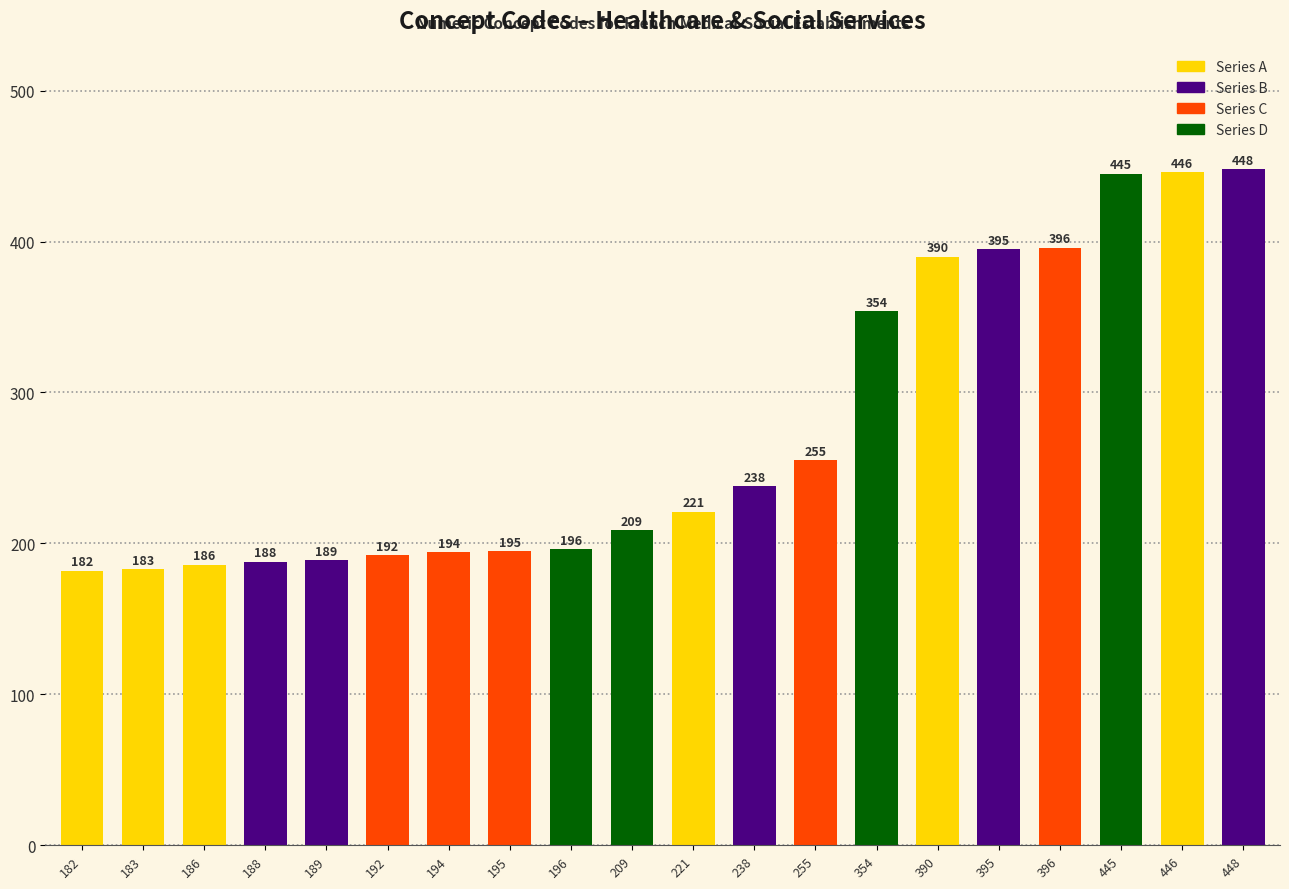

Reading left to right, what are all the values shown in this chart?

182=182	183=183	186=186	188=188	189=189	192=192	194=194	195=195	196=196	209=209	221=221	238=238	255=255	354=354	390=390	395=395	396=396	445=445	446=446	448=448